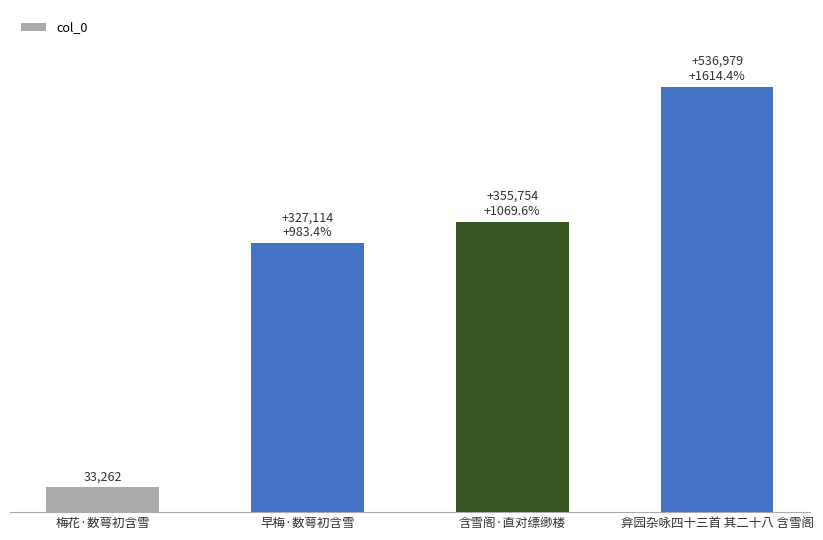

Reading left to right, list all the values displayed in this chart.

33262	360376	389016	570241